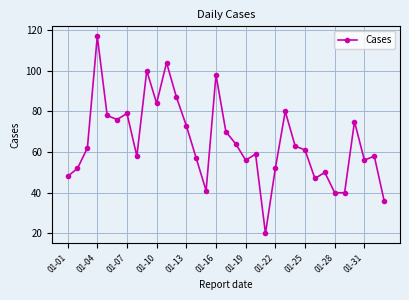

What is the value of the 33rd point from the left?

36